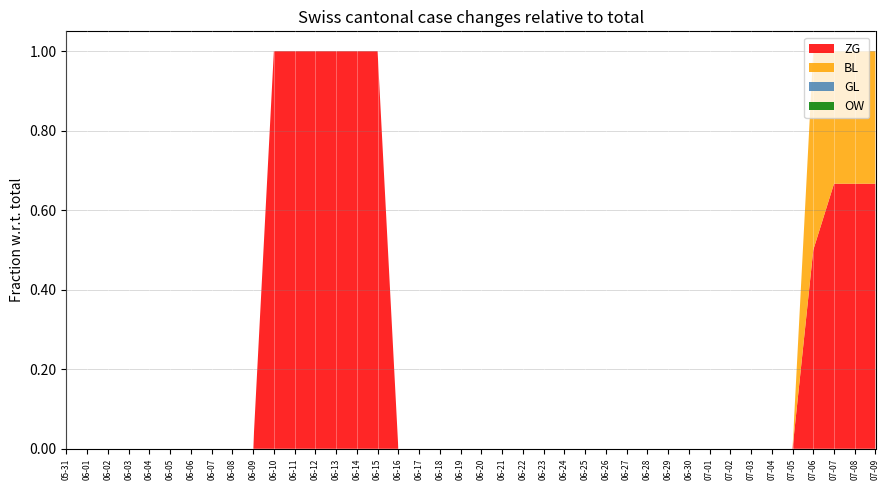

Reading left to right, what are all the values shown in this chart?

ZG: 0	0	0	0	0	0	0	0	0	0	1	1	1	1	1	1	0	0	0	0	0	0	0	0	0	0	0	0	0	0	0	0	0	0	0	0	1	2	2	2
BL: 0	0	0	0	0	0	0	0	0	0	0	0	0	0	0	0	0	0	0	0	0	0	0	0	0	0	0	0	0	0	0	0	0	0	0	0	1	1	1	1
GL: 0	0	0	0	0	0	0	0	0	0	0	0	0	0	0	0	0	0	0	0	0	0	0	0	0	0	0	0	0	0	0	0	0	0	0	0	0	0	0	0
OW: 0	0	0	0	0	0	0	0	0	0	0	0	0	0	0	0	0	0	0	0	0	0	0	0	0	0	0	0	0	0	0	0	0	0	0	0	0	0	0	0